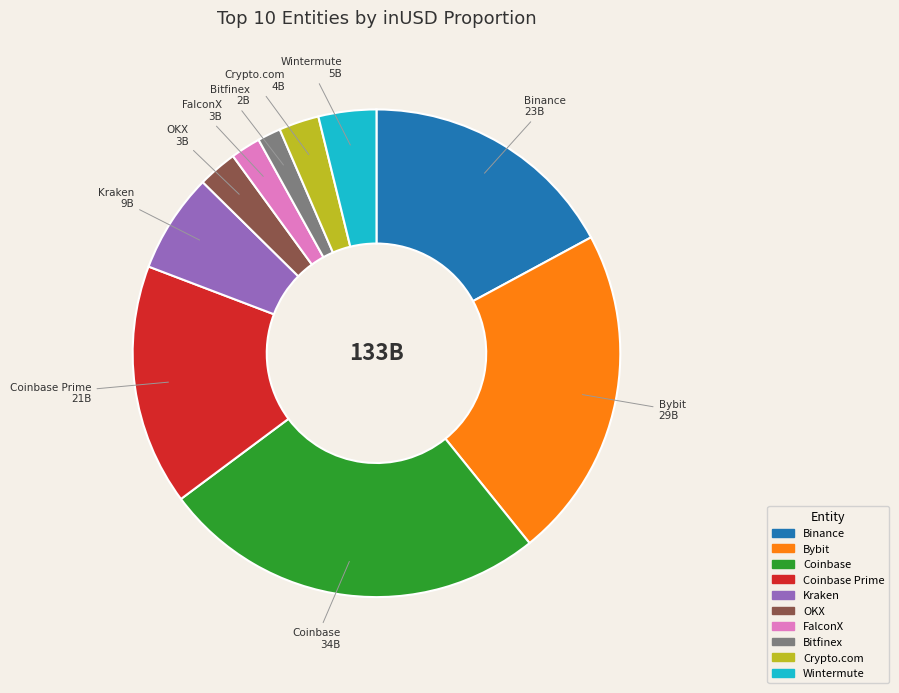

Is there a majority slice in this chart?

No